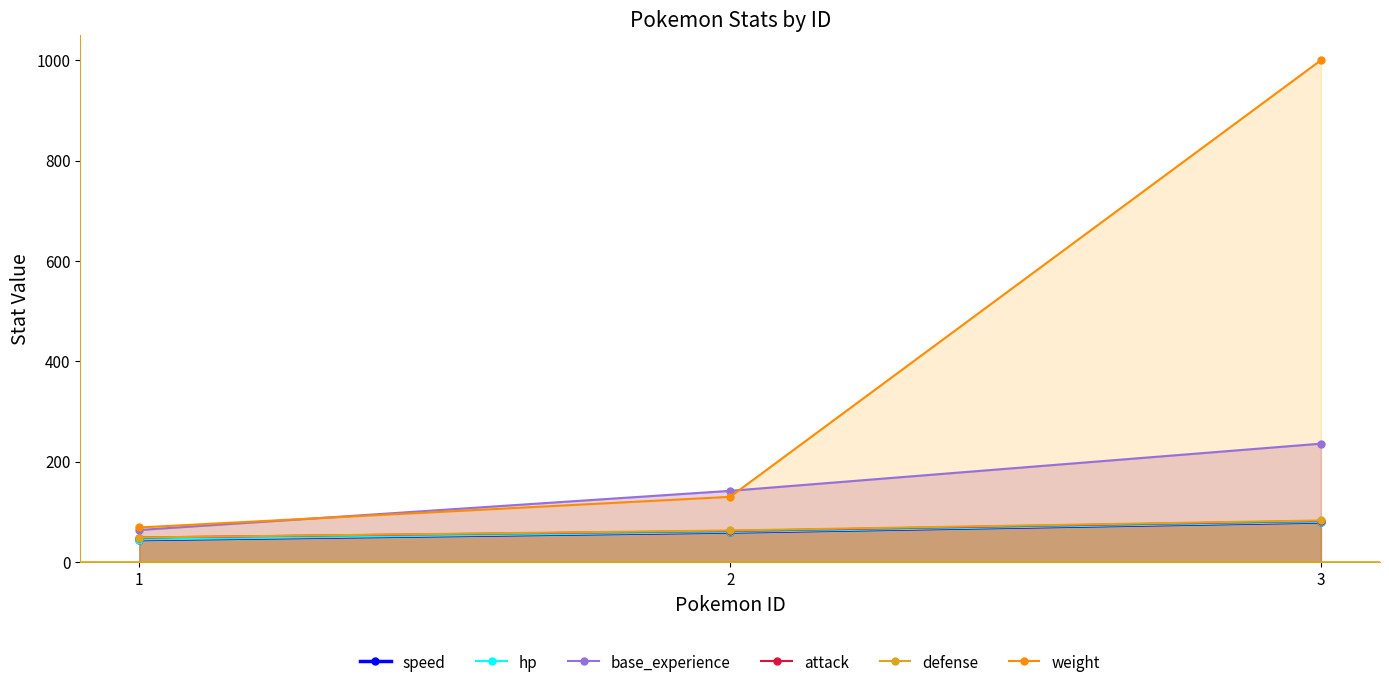

At how many categories does at least one series exceed 751?

1